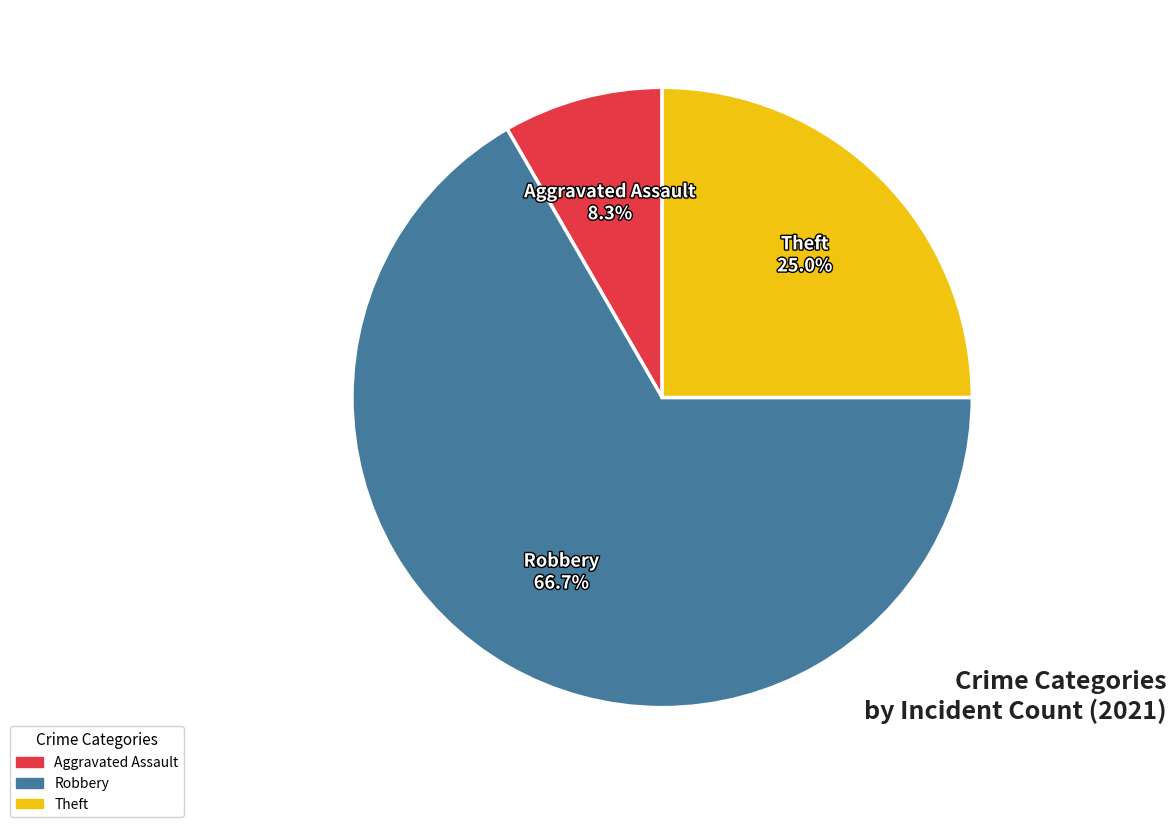

Rank the categories by value from highest to lowest.

Robbery, Theft, Aggravated Assault